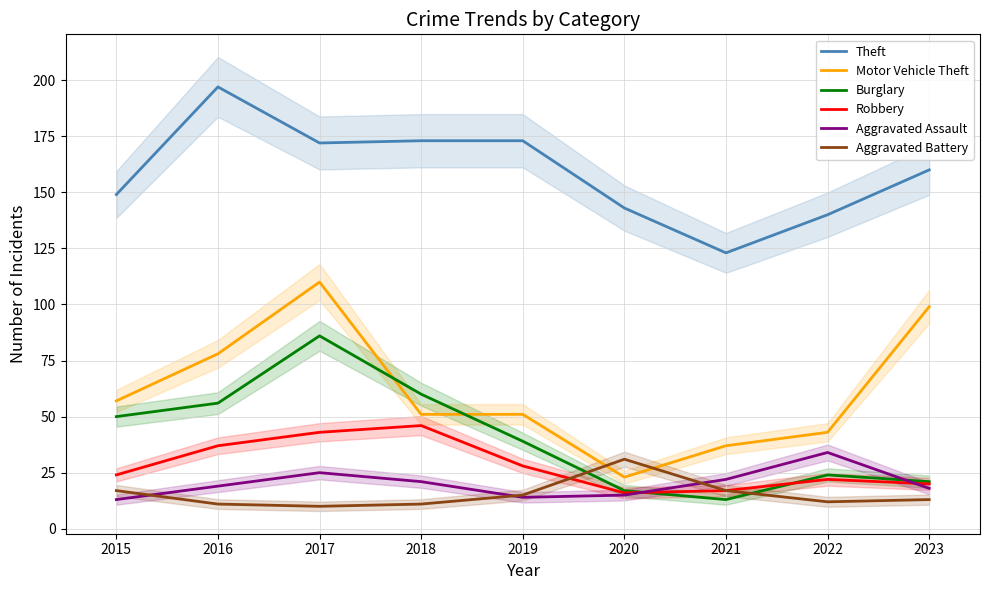

Which category has the highest value in the Aggravated Battery series?

2020